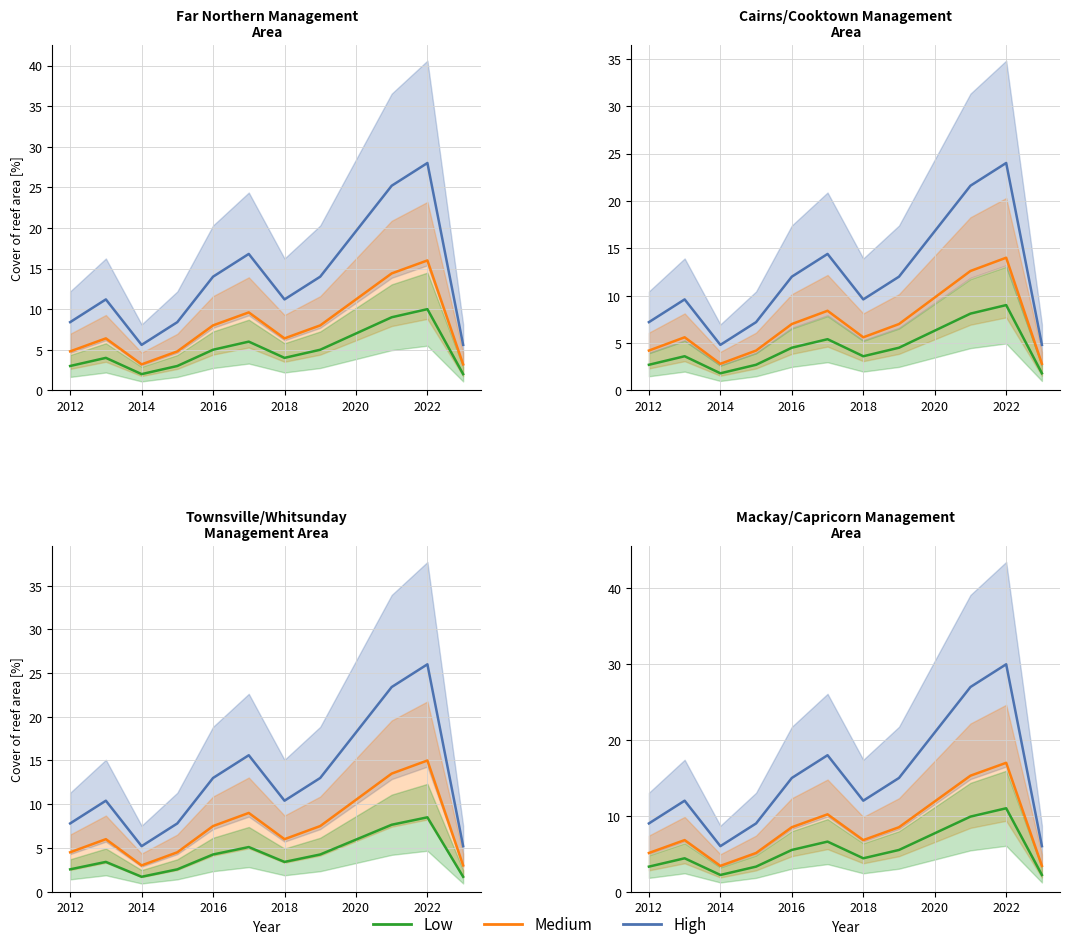

True or false: High has a value of 21.0 at 2020.

True